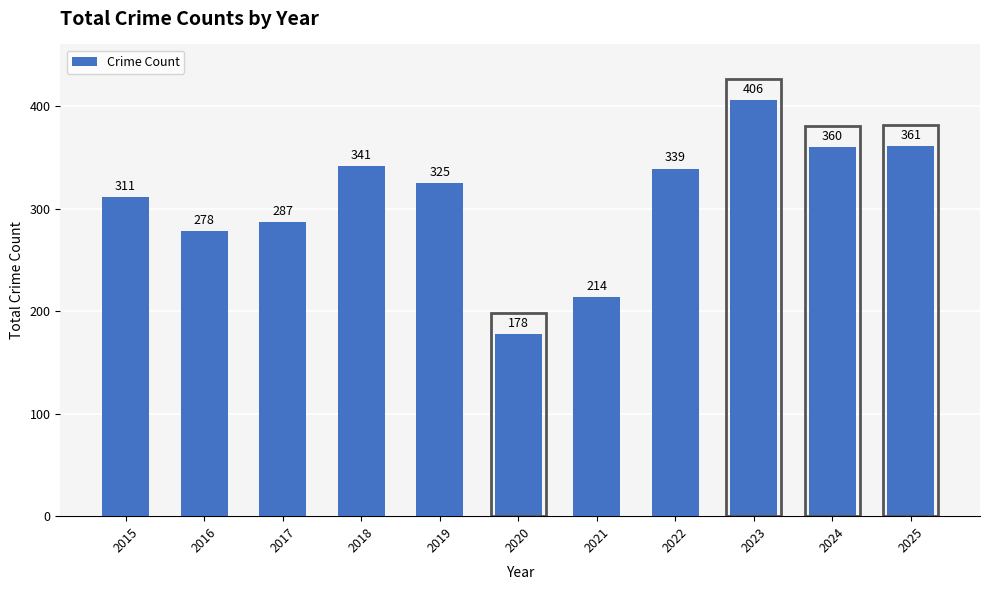

Between 2018 and 2020, which is larger?

2018